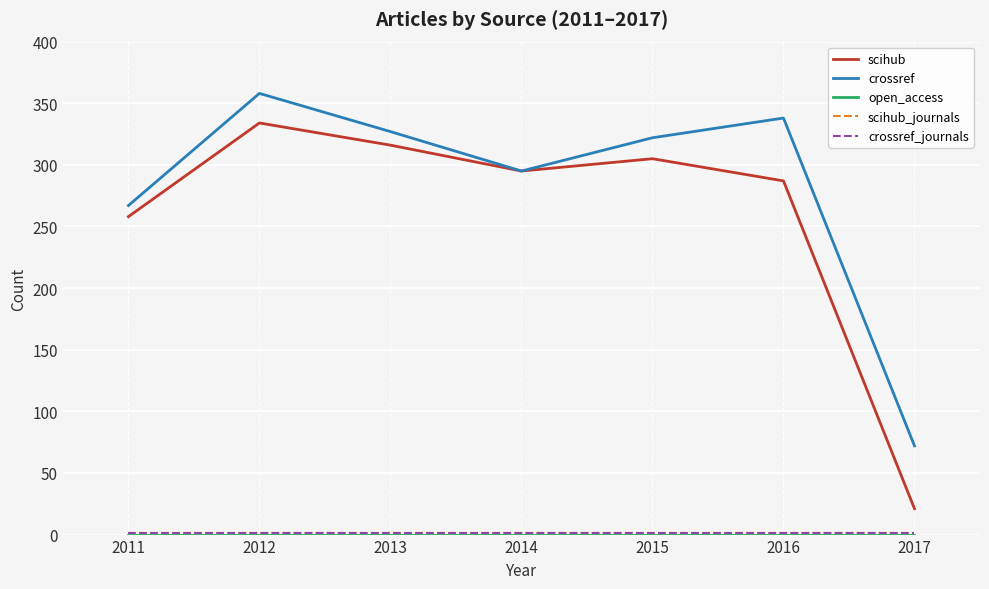

Rank the categories by open_access value from lowest to highest.

2011, 2012, 2013, 2014, 2015, 2016, 2017